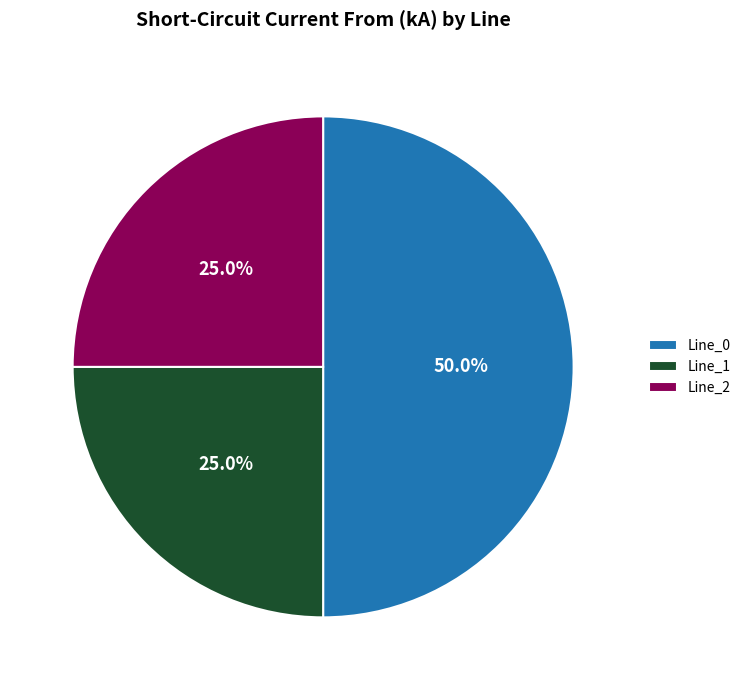

Which slice is the largest?

Line_0